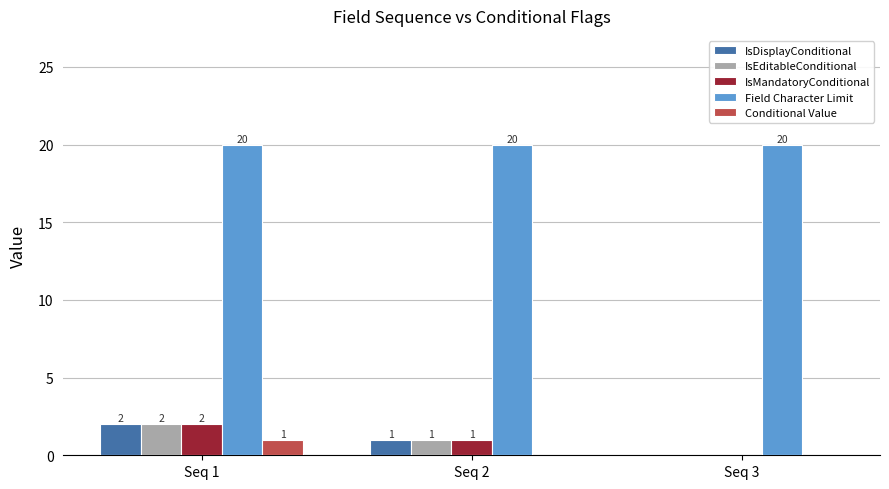

What is the sum of the IsMandatoryConditional values at Seq 1 and Seq 2?

3